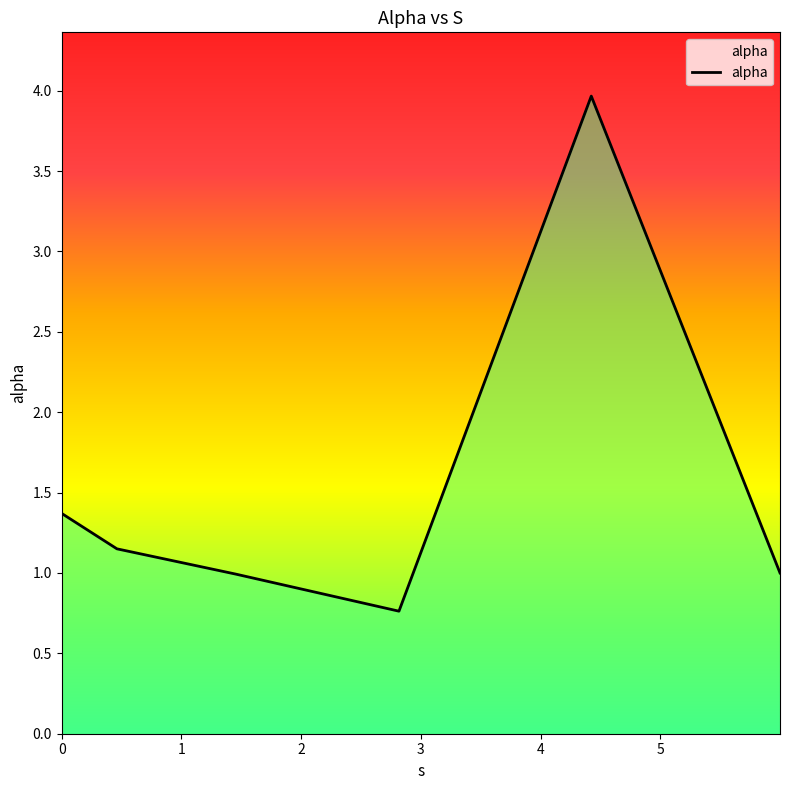

True or false: the data has more than 0 interior local peaks.

True